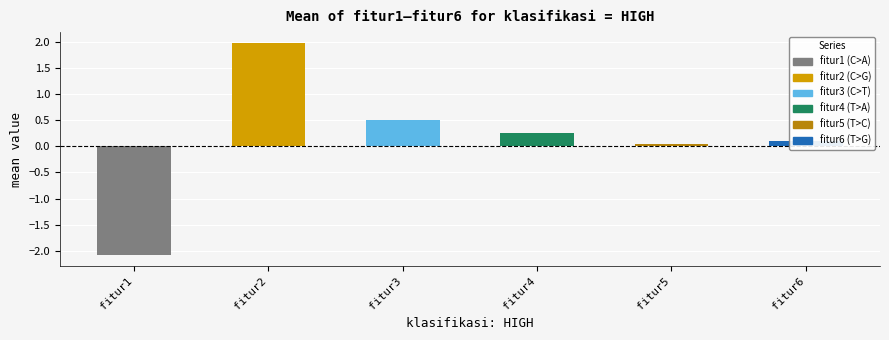

What is the change in value from fitur3 to fitur6?

-0.4